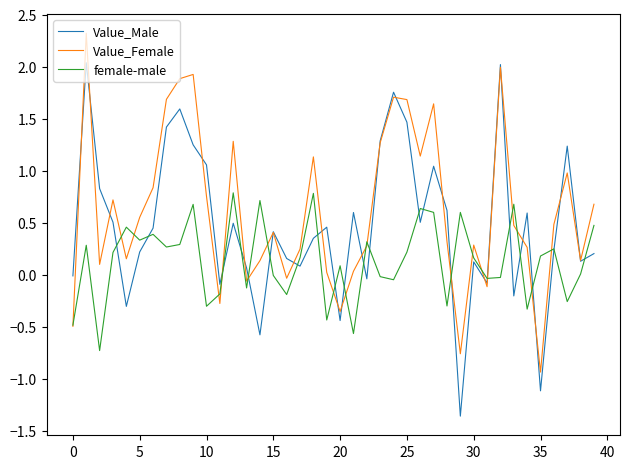

Rank the series by their maximum value, from highest to lowest.

Value_Female, Value_Male, female-male